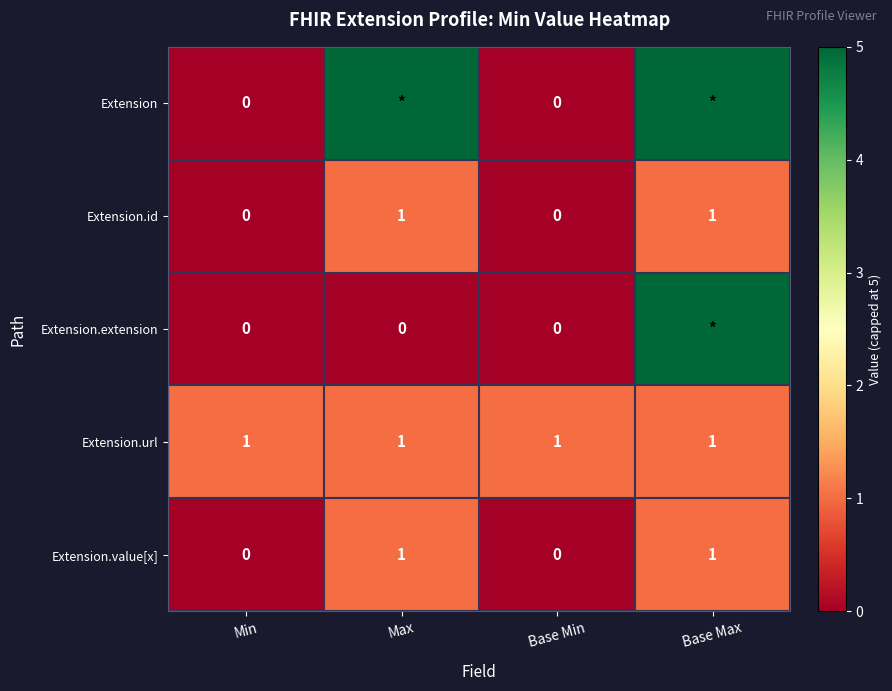

Is it true that Extension.id equals 0 at Base Min?

True